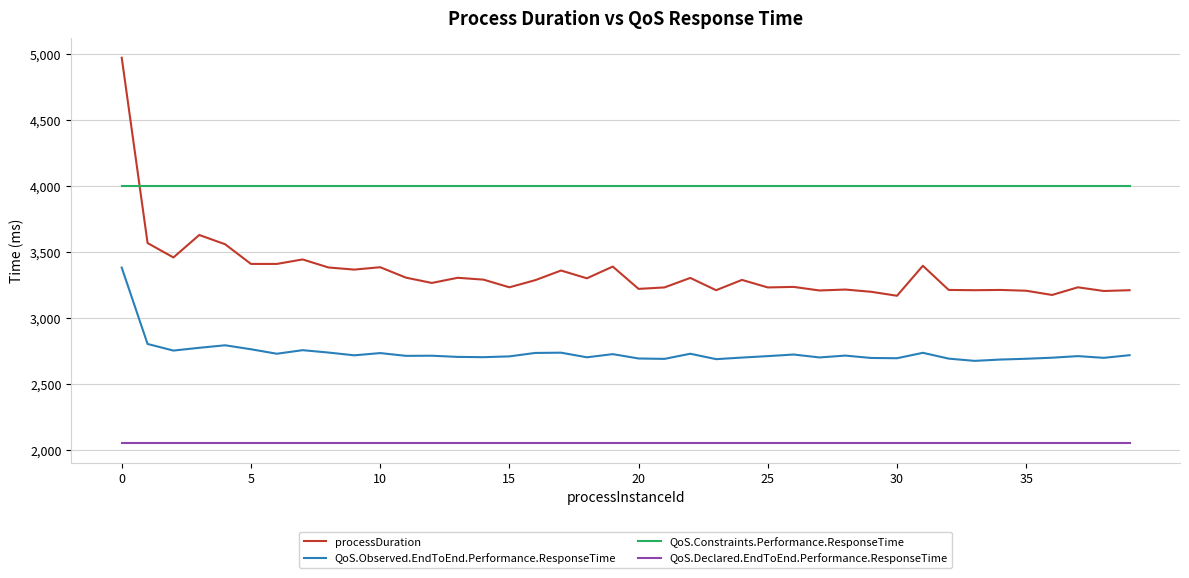

What is the sum of all processDuration values?

133986